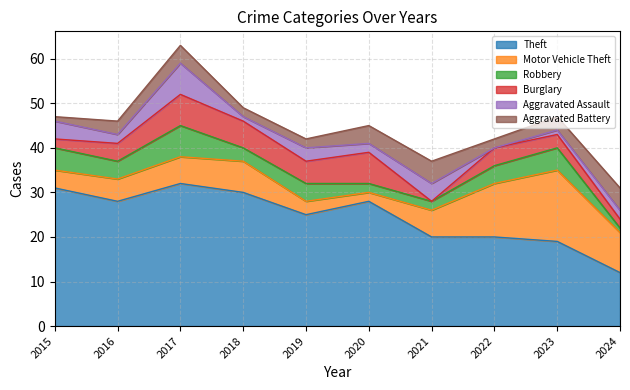

Reading left to right, list all the values displayed in this chart.

Theft: 2015=31	2016=28	2017=32	2018=30	2019=25	2020=28	2021=20	2022=20	2023=19	2024=12
Motor Vehicle Theft: 2015=4	2016=5	2017=6	2018=7	2019=3	2020=2	2021=6	2022=12	2023=16	2024=9
Robbery: 2015=5	2016=4	2017=7	2018=3	2019=4	2020=2	2021=2	2022=4	2023=5	2024=1
Burglary: 2015=2	2016=4	2017=7	2018=6	2019=5	2020=7	2021=0	2022=4	2023=3	2024=2
Aggravated Assault: 2015=4	2016=2	2017=7	2018=1	2019=3	2020=2	2021=4	2022=0	2023=1	2024=2
Aggravated Battery: 2015=1	2016=3	2017=4	2018=2	2019=2	2020=4	2021=5	2022=2	2023=3	2024=5